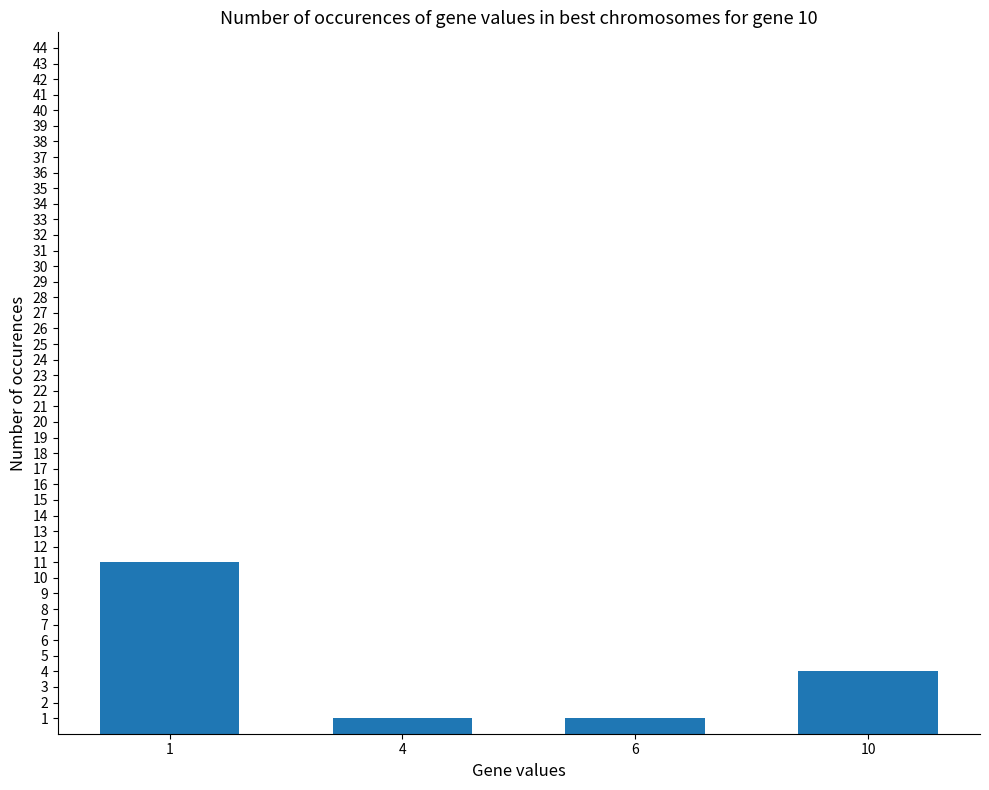

What is the change in value from 6 to 10?

+3